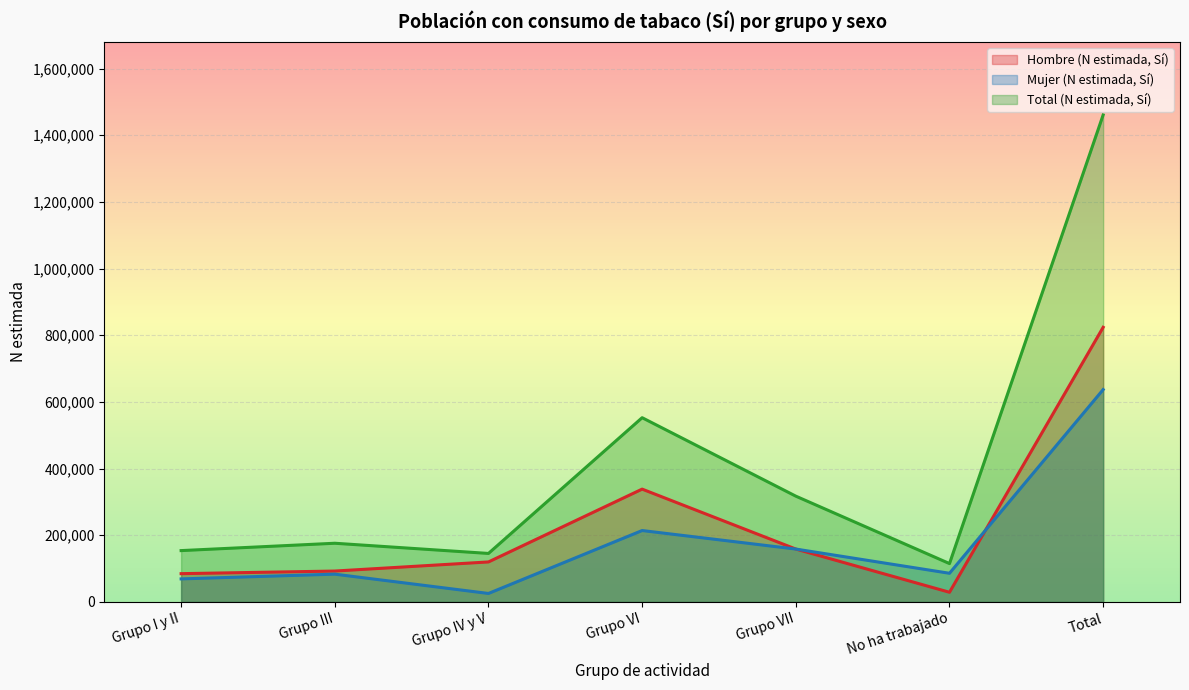

Reading left to right, what are all the values shown in this chart?

Hombre (N estimada, Sí): Grupo I y II=84892	Grupo III=92717	Grupo IV y V=120061	Grupo VI=338478	Grupo VII=158697	No ha trabajado=29079	Total=823924
Mujer (N estimada, Sí): Grupo I y II=69178	Grupo III=83405	Grupo IV y V=25492	Grupo VI=214255	Grupo VII=158679	No ha trabajado=86052	Total=637061
Total (N estimada, Sí): Grupo I y II=154070	Grupo III=176122	Grupo IV y V=145553	Grupo VI=552733	Grupo VII=317376	No ha trabajado=115131	Total=1460985